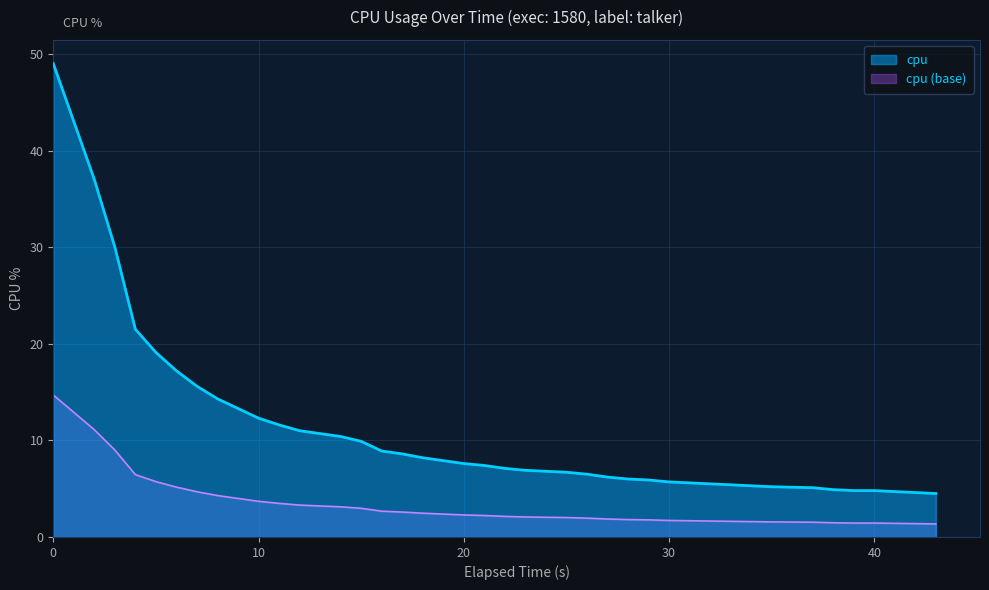

What is the difference between the second highest and second lowest values?

32.4